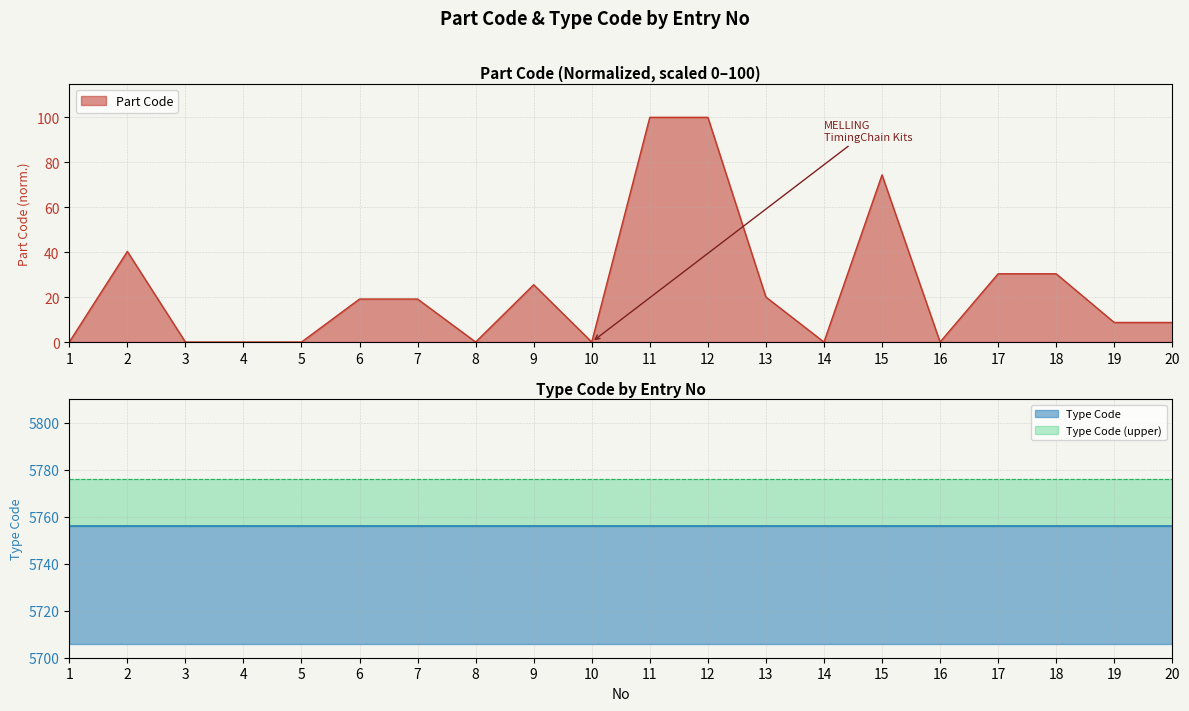

Rank the categories by value from highest to lowest.

12, 11, 15, 2, 18, 17, 9, 13, 7, 6, 20, 19, 16, 14, 10, 8, 5, 4, 3, 1